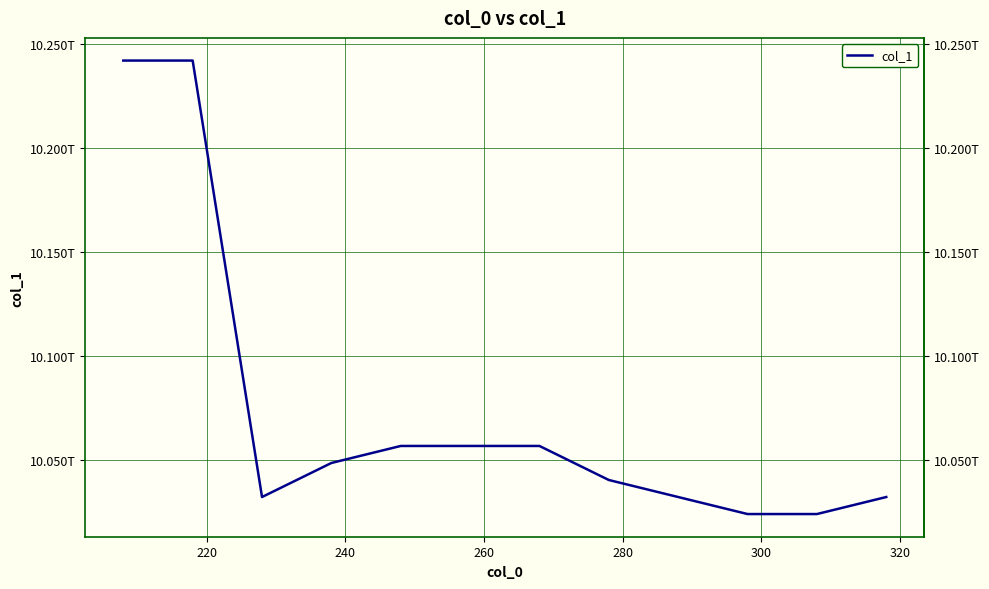

Count the number of data series in this chart.

1